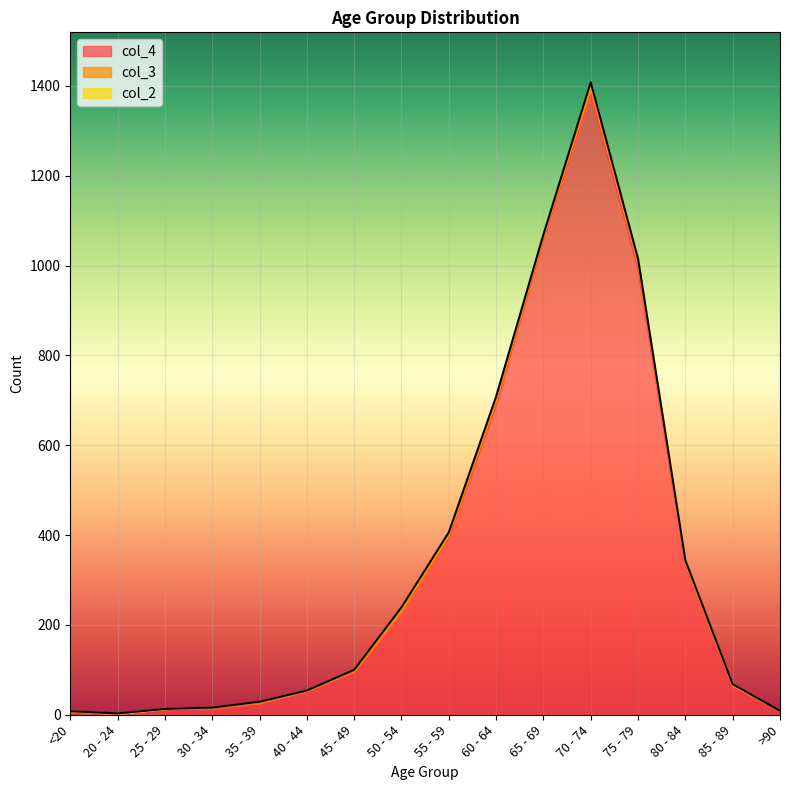

What is the average value of the col_4 series?

335